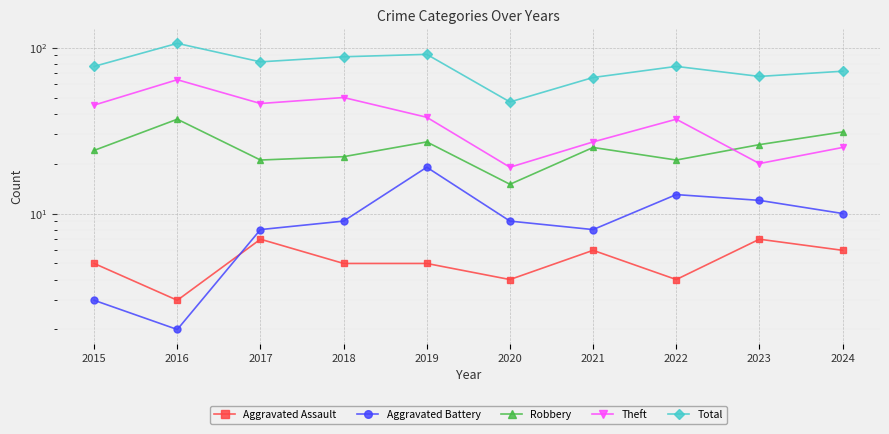

True or false: Total and Theft cross at least once.

False